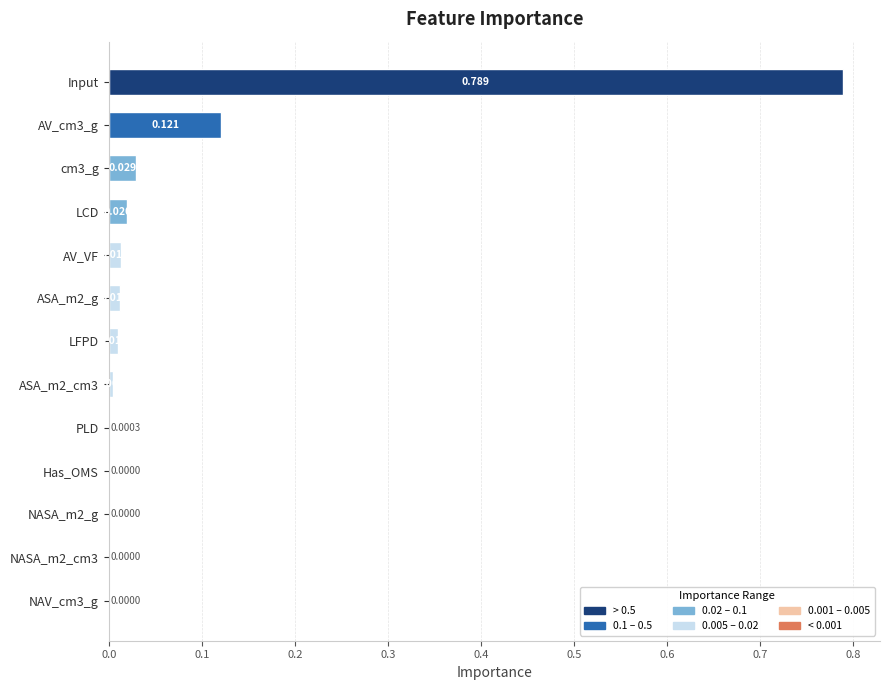

Which category has the highest value across all series?

Input